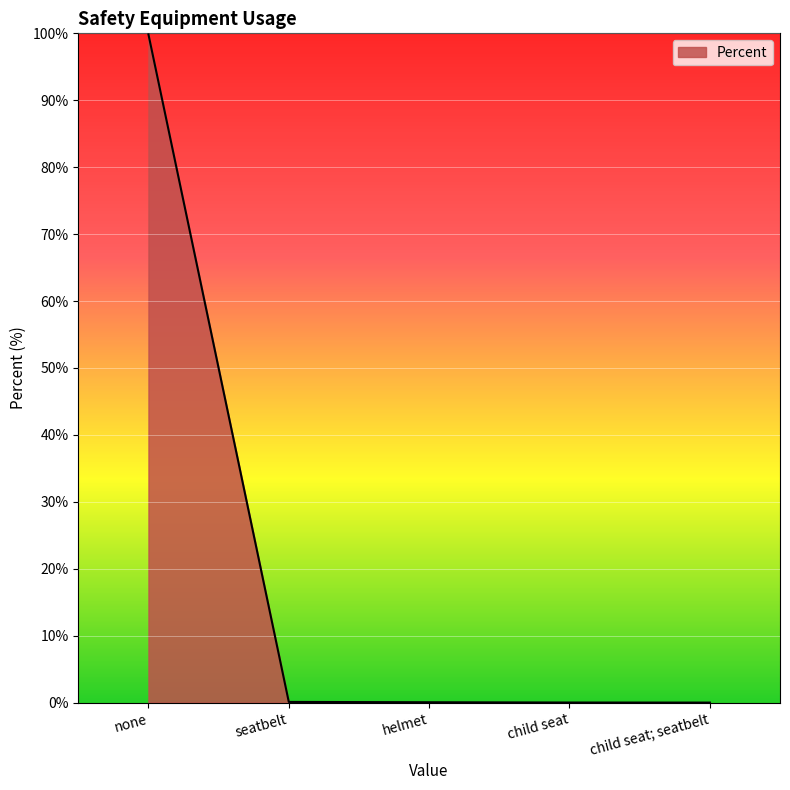

True or false: the data shows 0.1 at helmet.

True